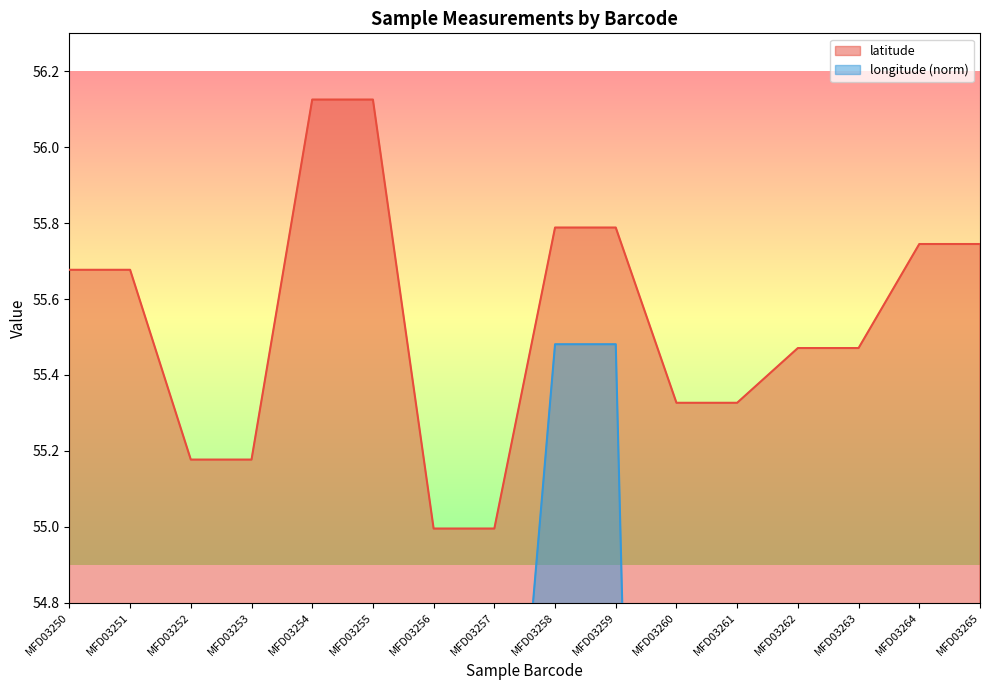

True or false: longitude and latitude intersect in this chart.

False